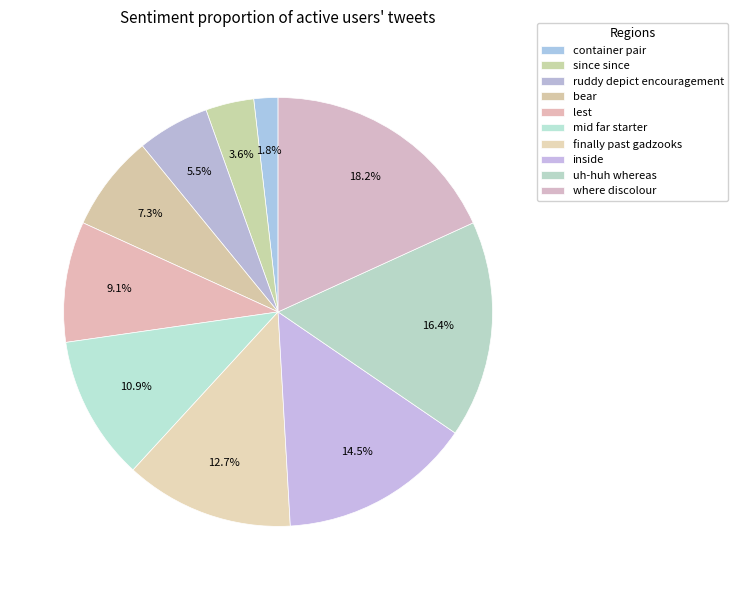

To the nearest percent, what is the difference between the largest and smallest slice percentages?

16%